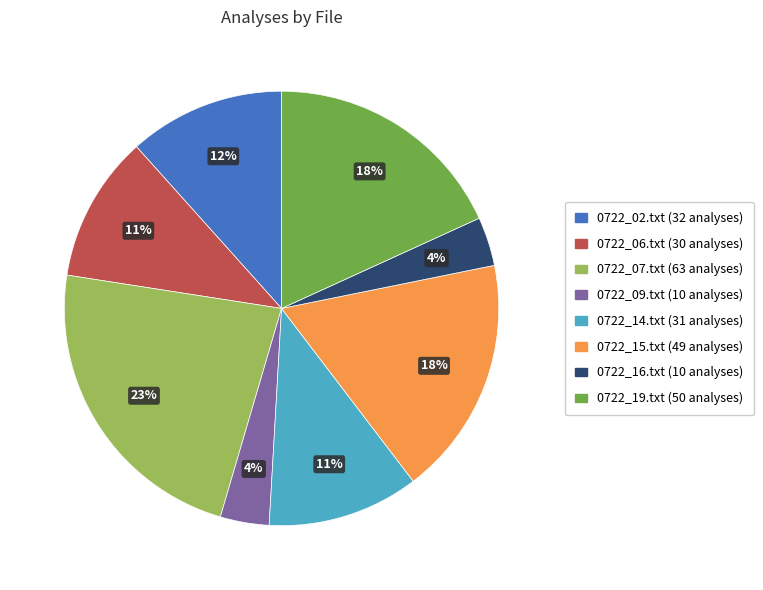

Is the sum of 0722_16.txt and 0722_19.txt greater than half?

No